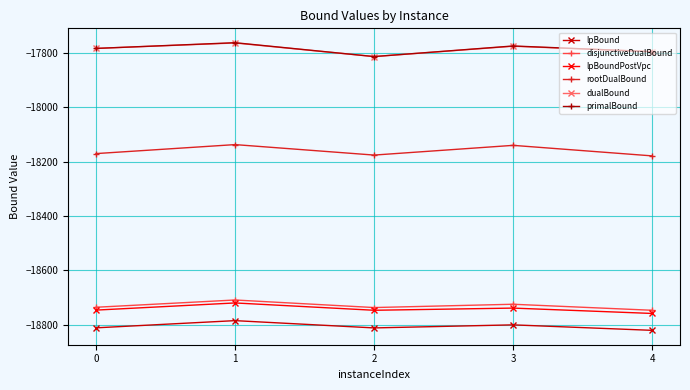

The disjunctiveDualBound series shows -10319.4 at 0. True or false?

False